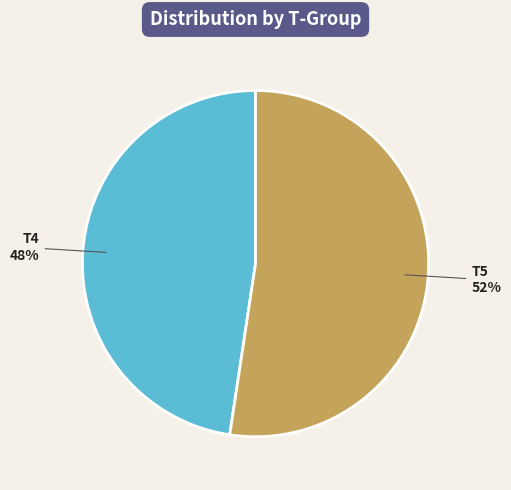

Count the number of slices in the pie.

2